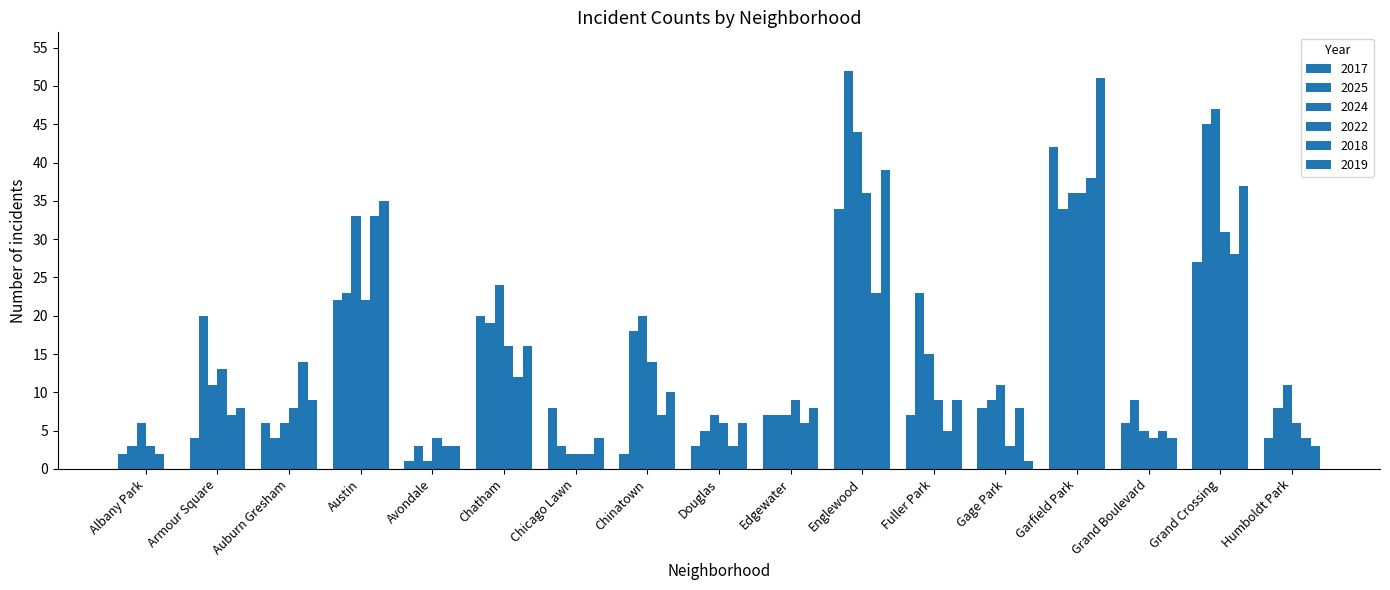

What is the spread (max minus min) of values at Gage Park?

10